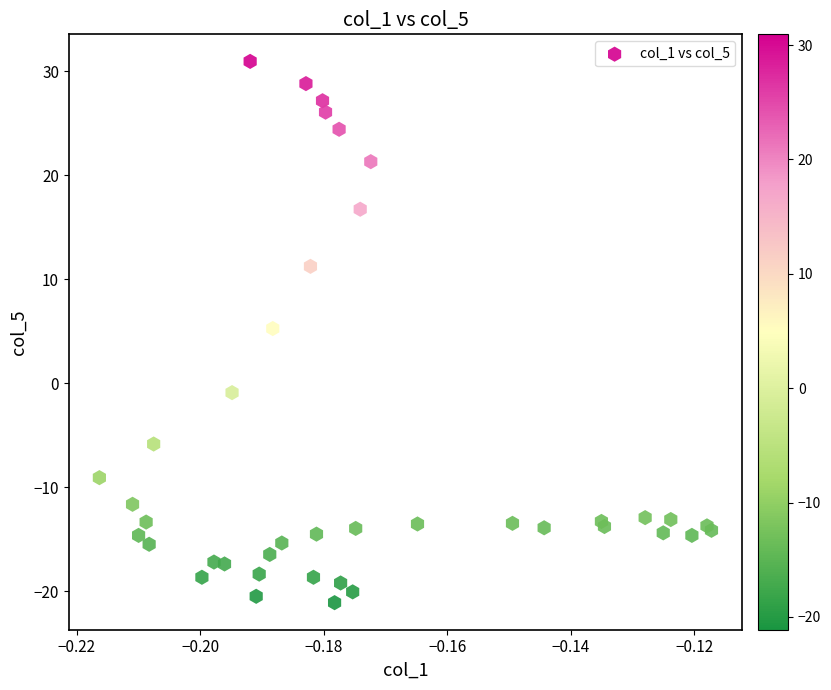

What Y value in the scatter plot is closest to 4?

5.2